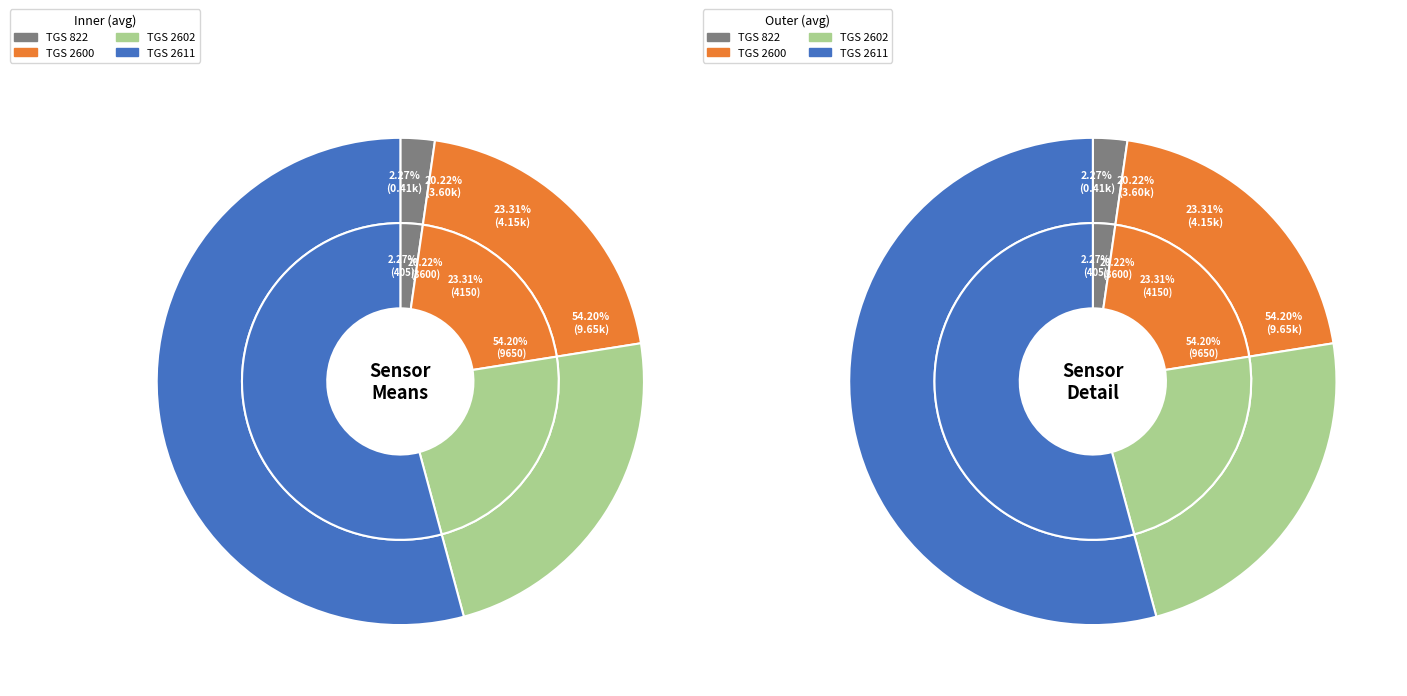

What percentage is the TGS 2600 slice, to the nearest percent?

20%